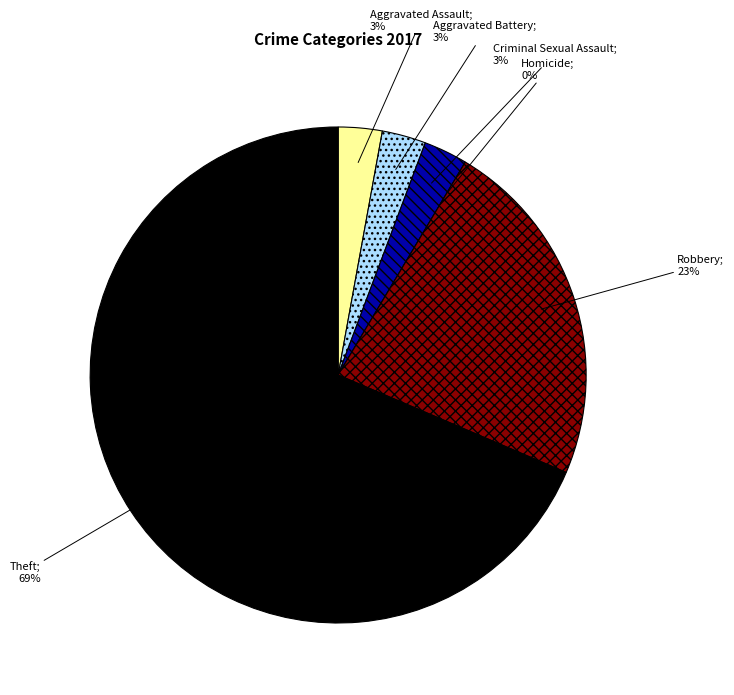

To the nearest percent, what is the combined percentage of Homicide and Aggravated Battery?

3%